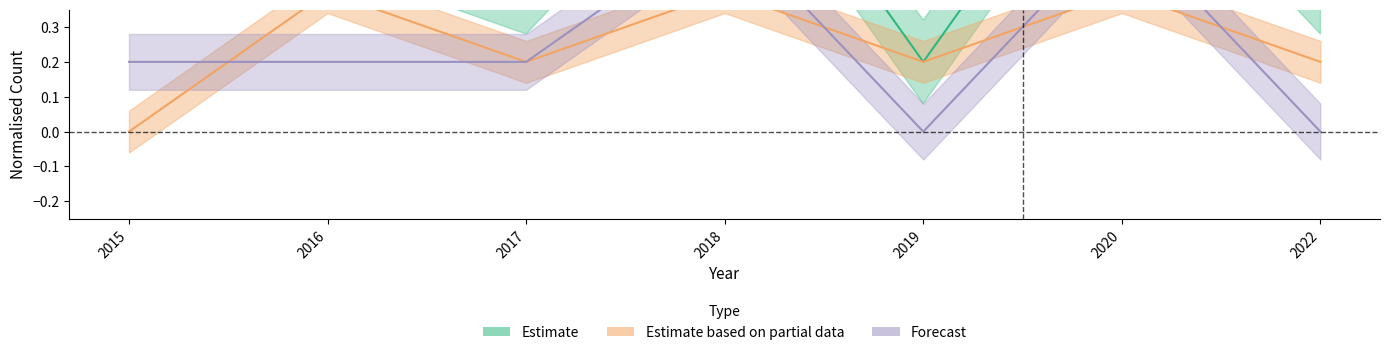

Count the number of categories in the chart.

7